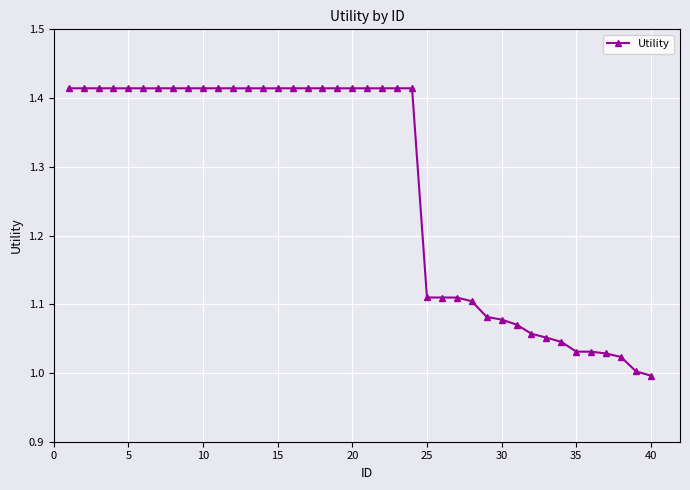

What is the sum of all values?

50.9